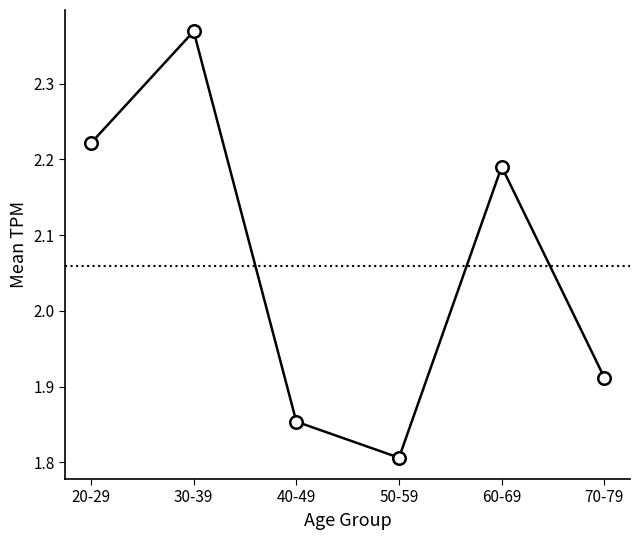

What is the change in value from 40-49 to 70-79?

+0.1